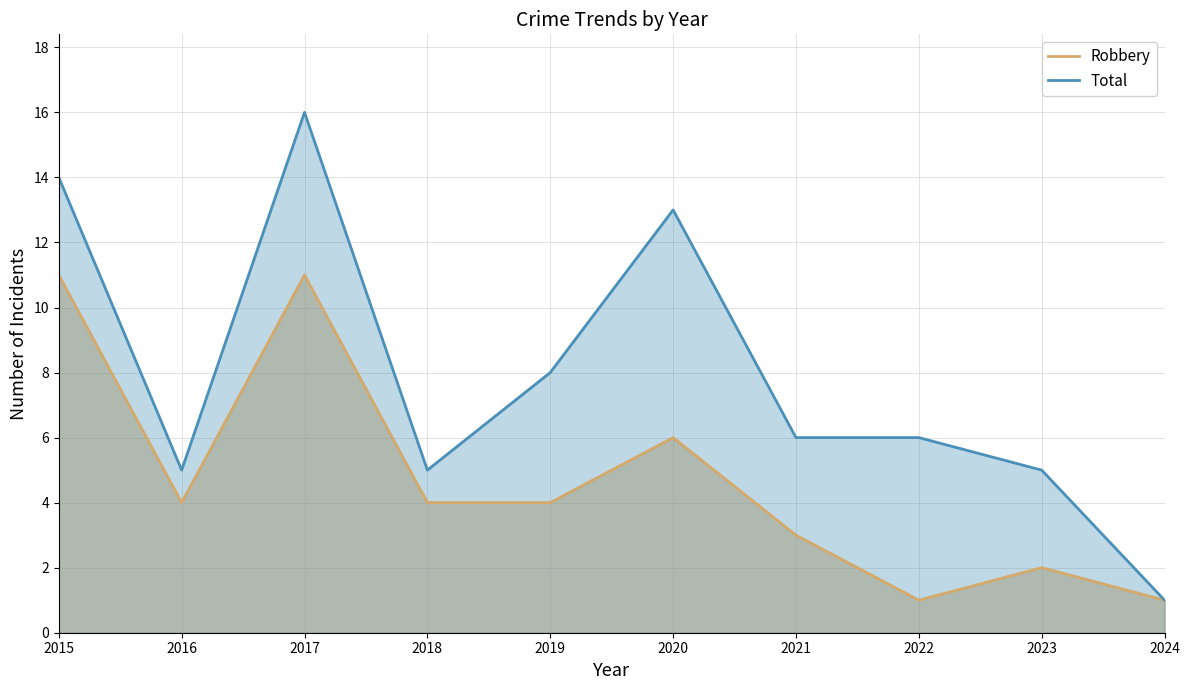

Does the chart have visible grid lines?

Yes